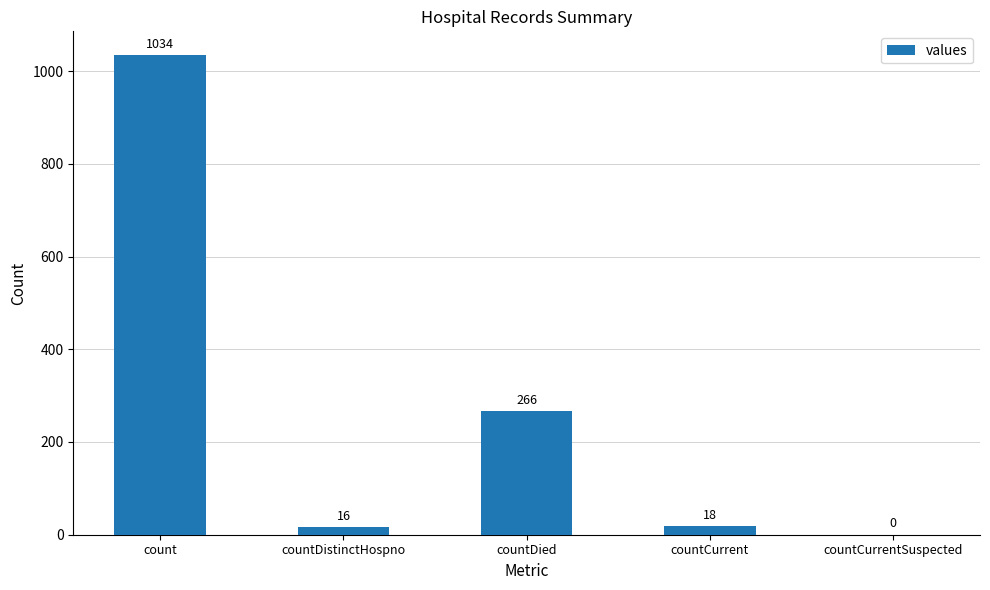

Reading left to right, extract all data points from this chart.

count=1034	countDistinctHospno=16	countDied=266	countCurrent=18	countCurrentSuspected=0